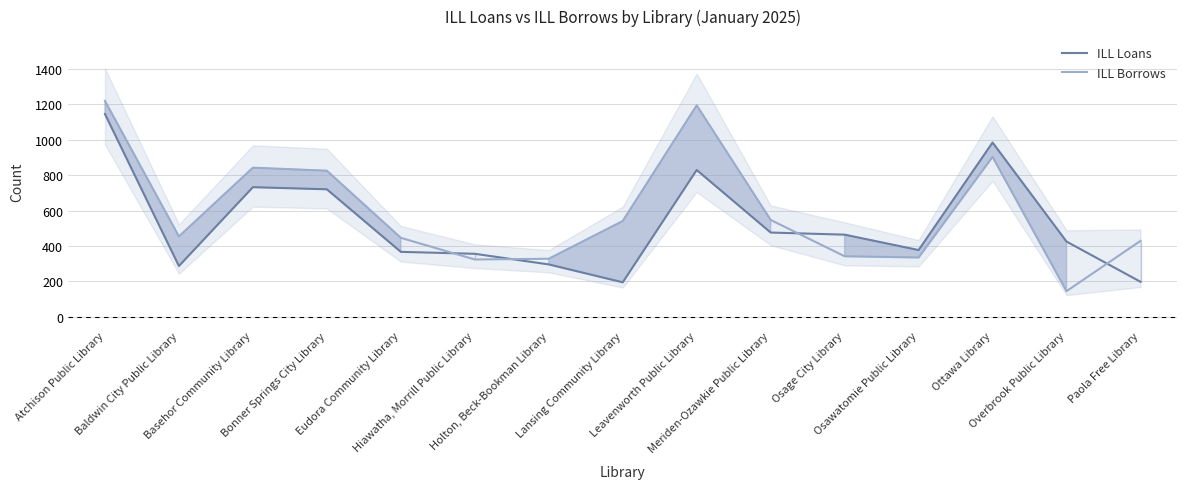

Where is the first local minimum for ILL Borrows?

Baldwin City Public Library